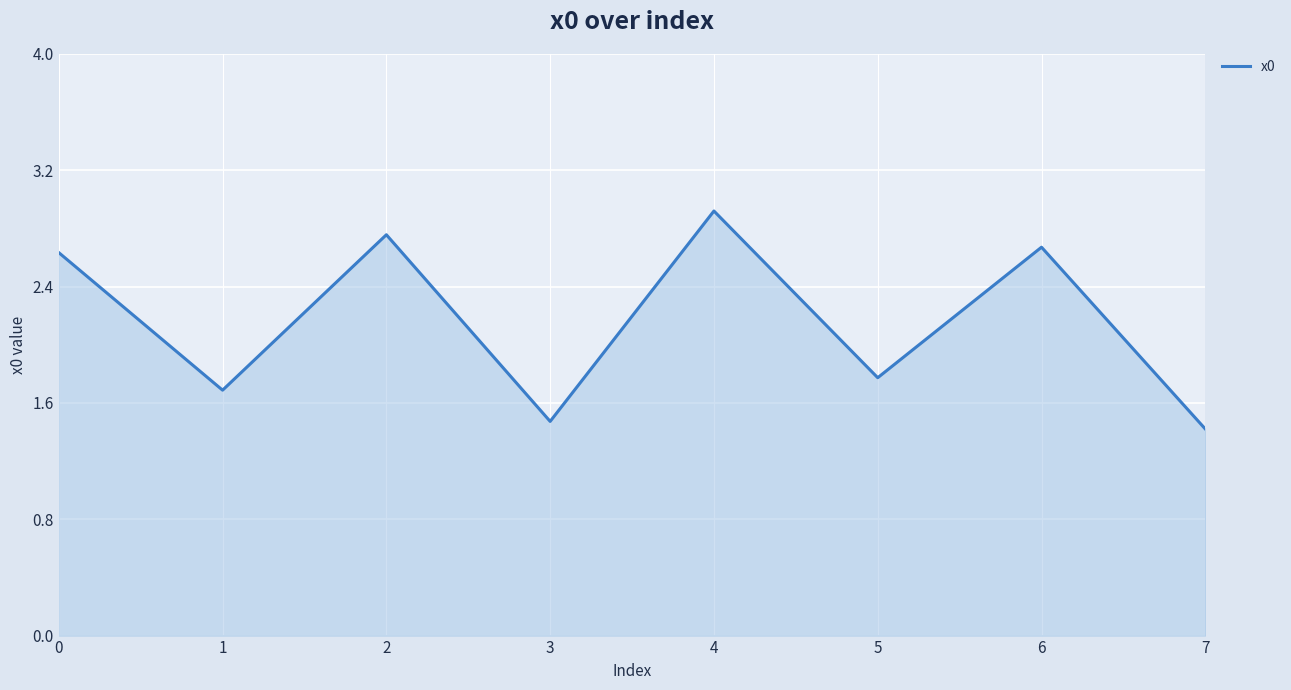

How many interior local valleys (lower than both neighbors) does the data have?

3